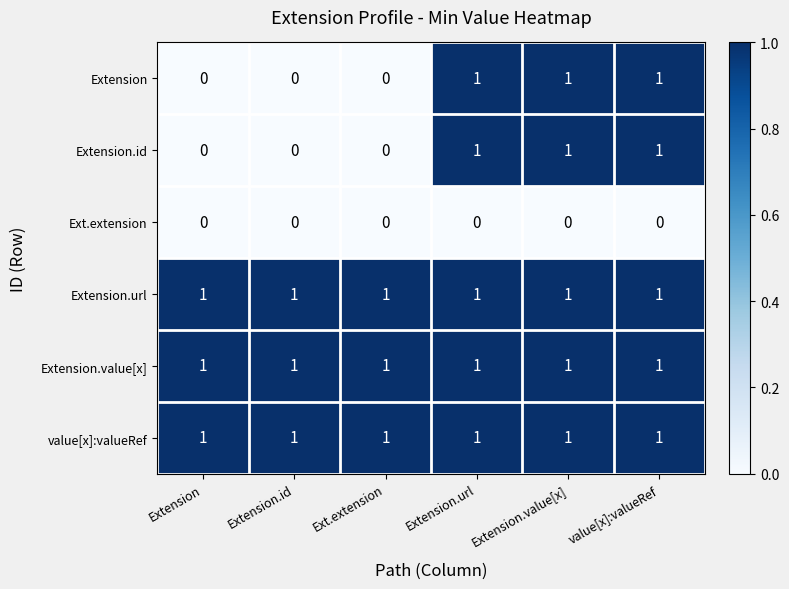

At how many categories does at least one series exceed 0?

6